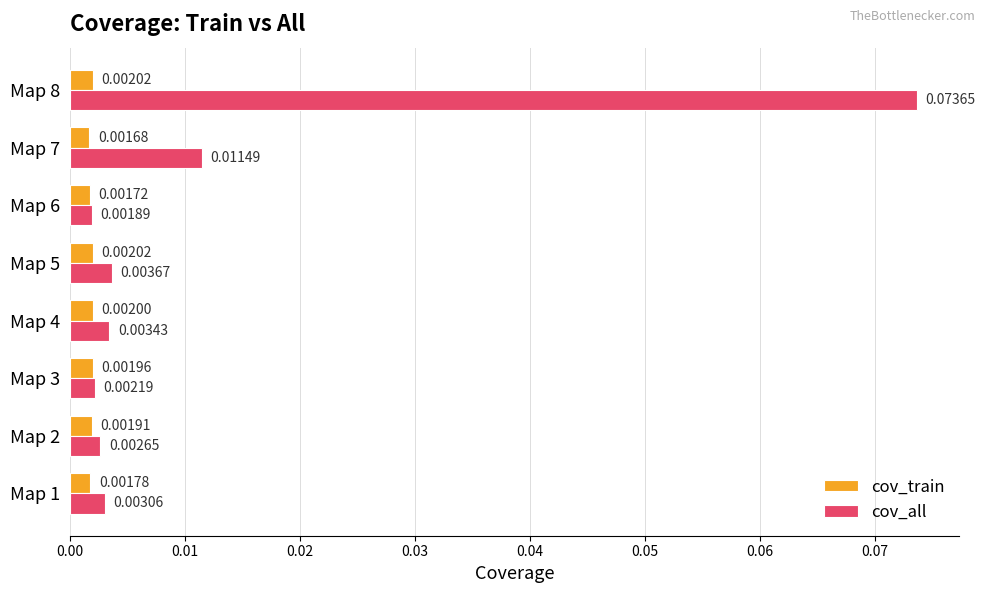

Which series has the largest total across all categories?

cov_all